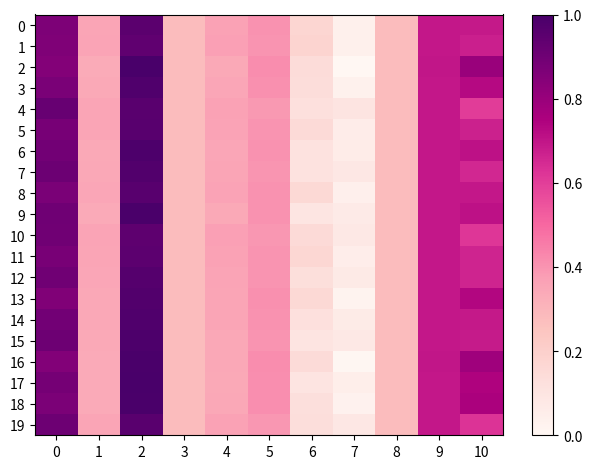

Reading left to right, what are all the values shown in this chart?

0: 0=0.9	1=0.4	2=1.0	3=0.3	4=0.4	5=0.4	6=0.2	7=0.0	8=0.3	9=0.7	10=0.7
1: 0=0.9	1=0.4	2=0.9	3=0.3	4=0.4	5=0.4	6=0.2	7=0.0	8=0.3	9=0.7	10=0.7
2: 0=0.9	1=0.3	2=1.0	3=0.3	4=0.3	5=0.4	6=0.1	7=0.0	8=0.3	9=0.7	10=0.8
3: 0=0.9	1=0.3	2=1.0	3=0.3	4=0.4	5=0.4	6=0.1	7=0.0	8=0.3	9=0.7	10=0.7
4: 0=0.9	1=0.4	2=1.0	3=0.3	4=0.4	5=0.4	6=0.1	7=0.1	8=0.3	9=0.7	10=0.6
5: 0=0.9	1=0.4	2=1.0	3=0.3	4=0.4	5=0.4	6=0.2	7=0.1	8=0.3	9=0.7	10=0.7
6: 0=0.9	1=0.3	2=1.0	3=0.3	4=0.3	5=0.4	6=0.1	7=0.1	8=0.3	9=0.7	10=0.7
7: 0=0.9	1=0.3	2=1.0	3=0.3	4=0.4	5=0.4	6=0.1	7=0.1	8=0.3	9=0.7	10=0.7
8: 0=0.9	1=0.4	2=1.0	3=0.3	4=0.4	5=0.4	6=0.2	7=0.0	8=0.3	9=0.7	10=0.7
9: 0=0.9	1=0.3	2=1.0	3=0.3	4=0.3	5=0.4	6=0.1	7=0.1	8=0.3	9=0.7	10=0.7
10: 0=0.9	1=0.4	2=0.9	3=0.3	4=0.4	5=0.4	6=0.1	7=0.1	8=0.3	9=0.7	10=0.6
11: 0=0.9	1=0.4	2=0.9	3=0.3	4=0.4	5=0.4	6=0.2	7=0.1	8=0.3	9=0.7	10=0.7
12: 0=0.9	1=0.3	2=1.0	3=0.3	4=0.4	5=0.4	6=0.1	7=0.1	8=0.3	9=0.7	10=0.7
13: 0=0.9	1=0.3	2=1.0	3=0.3	4=0.4	5=0.4	6=0.2	7=0.0	8=0.3	9=0.7	10=0.7
14: 0=0.9	1=0.3	2=1.0	3=0.3	4=0.4	5=0.4	6=0.1	7=0.1	8=0.3	9=0.7	10=0.7
15: 0=0.9	1=0.3	2=1.0	3=0.3	4=0.3	5=0.4	6=0.1	7=0.1	8=0.3	9=0.7	10=0.7
16: 0=0.9	1=0.3	2=1.0	3=0.3	4=0.3	5=0.4	6=0.1	7=0.0	8=0.3	9=0.7	10=0.8
17: 0=0.9	1=0.3	2=1.0	3=0.3	4=0.3	5=0.4	6=0.1	7=0.0	8=0.3	9=0.7	10=0.7
18: 0=0.9	1=0.3	2=1.0	3=0.3	4=0.3	5=0.4	6=0.1	7=0.0	8=0.3	9=0.7	10=0.8
19: 0=0.9	1=0.4	2=1.0	3=0.3	4=0.4	5=0.4	6=0.1	7=0.1	8=0.3	9=0.7	10=0.6